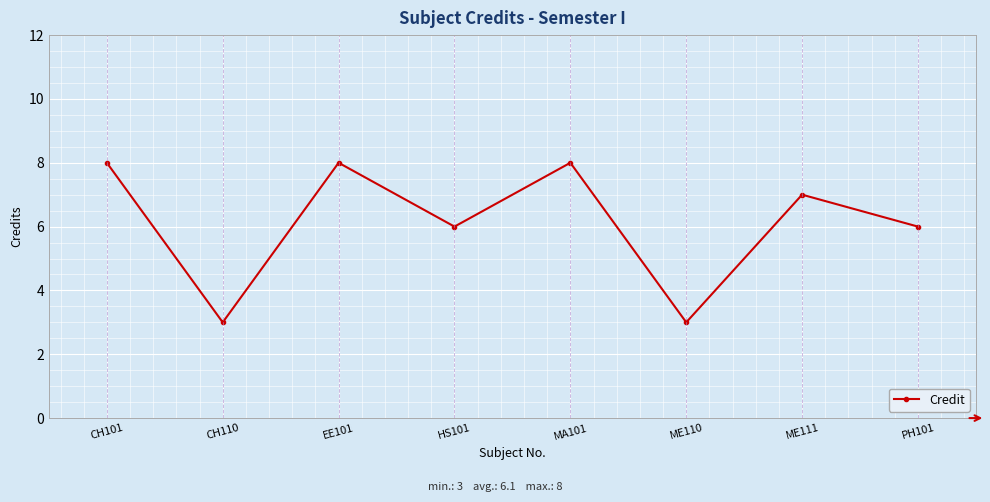

What is the sum of the values at ME110 and CH110?

6